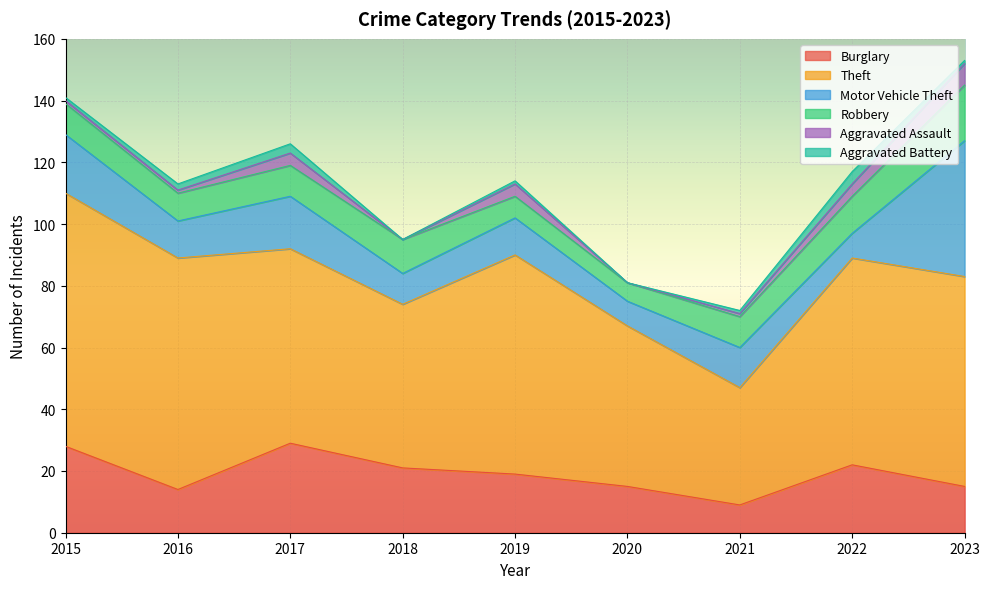

What is the value of the Burglary point at the 1st from the left?

28